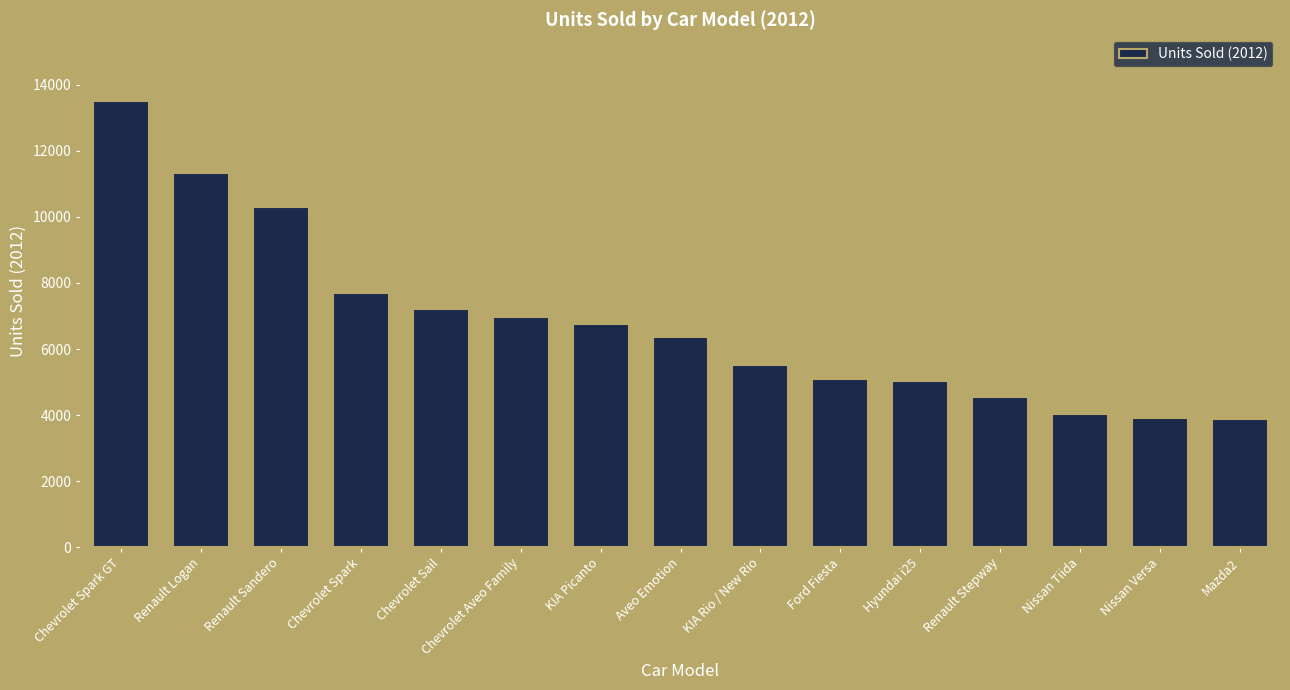

What is the value of the 9th bar from the left?

5526